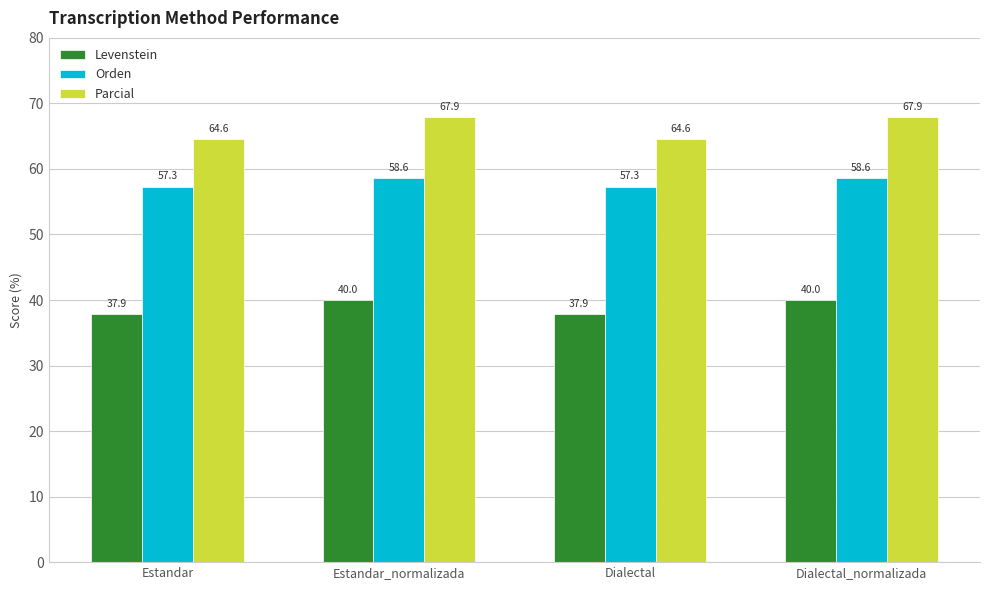

What is the label of the 3rd bar from the left?

Dialectal